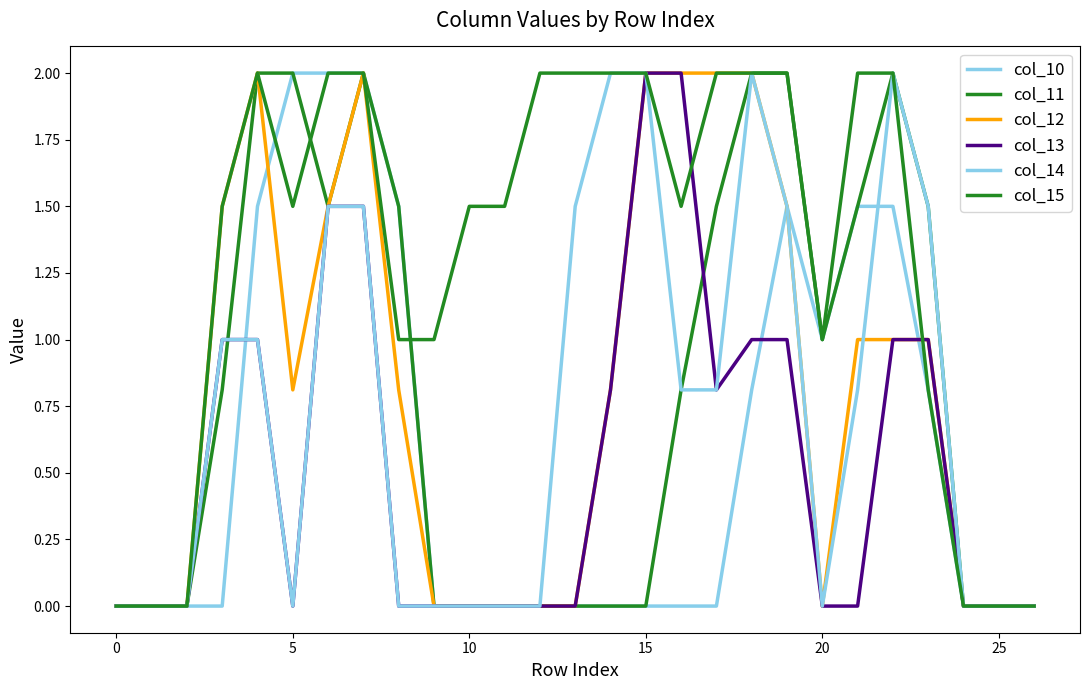

Where is col_11 nearest to the value 1?

20